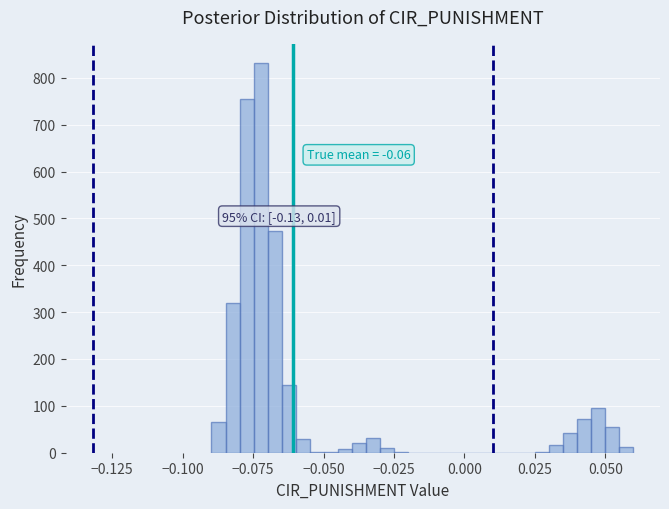

Around what value on the x-axis is the tallest bar? Give the approximate position of its centre, as read against the axis.

-0.070